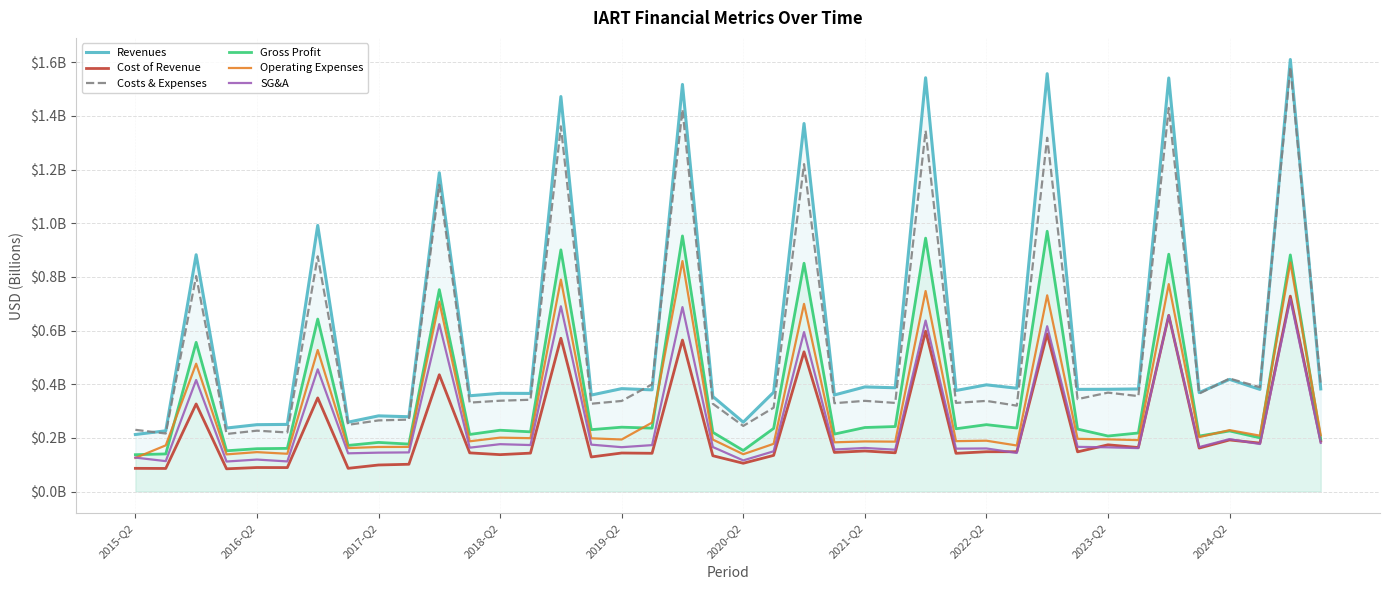

What are all the series names shown in the legend?

Revenues, Cost of Revenue, Costs & Expenses, Gross Profit, Operating Expenses, SG&A